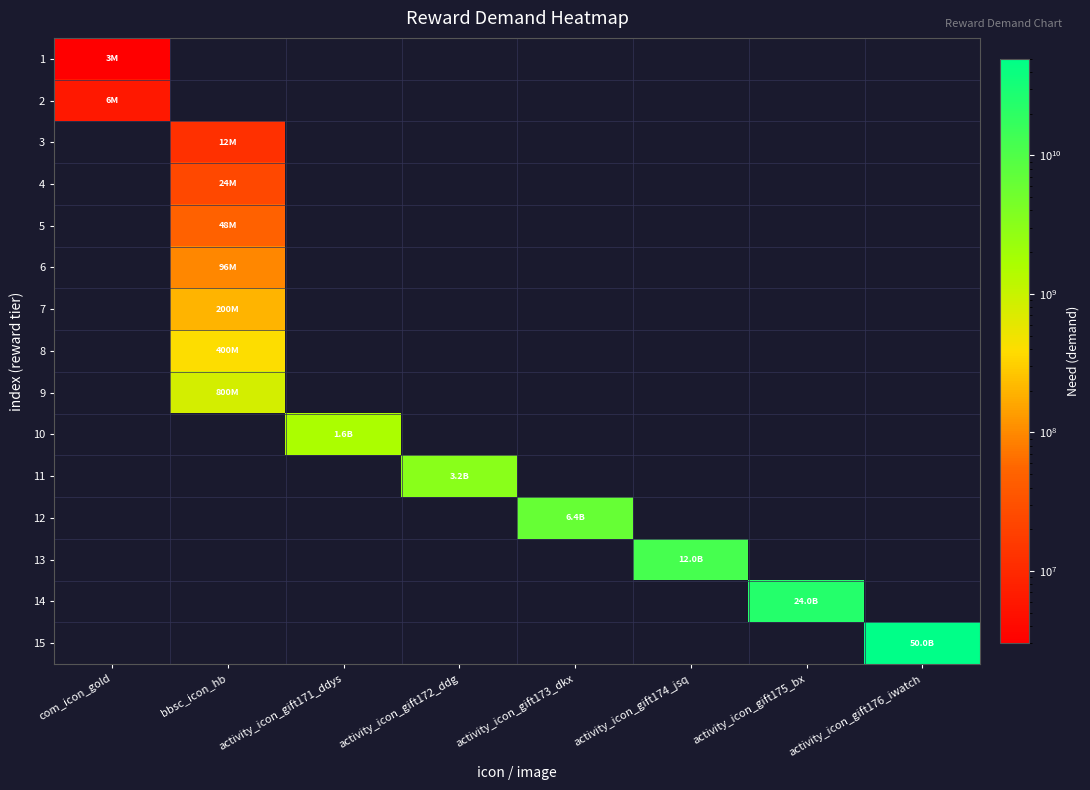

Is the value of 1 at com_icon_gold greater than the value of 4 at bbsc_icon_hb?

No